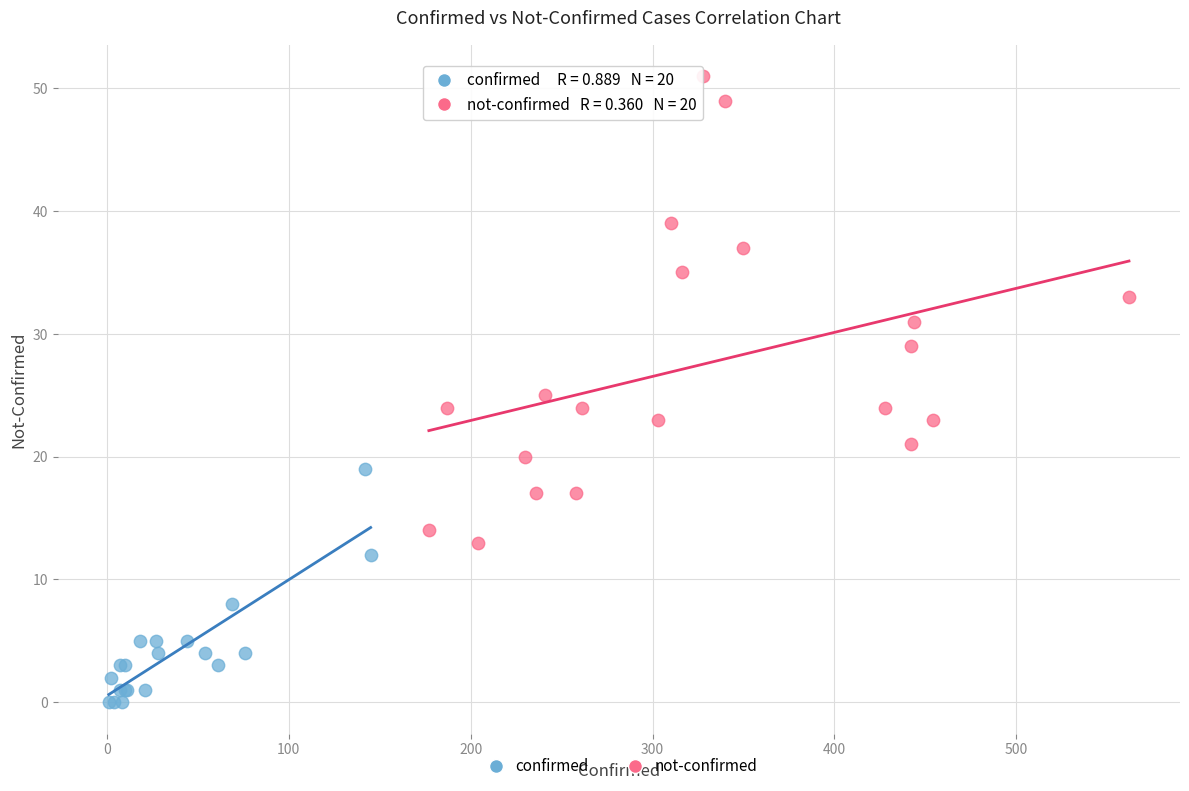

Which series has the largest Y range (max minus min)?

not-confirmed